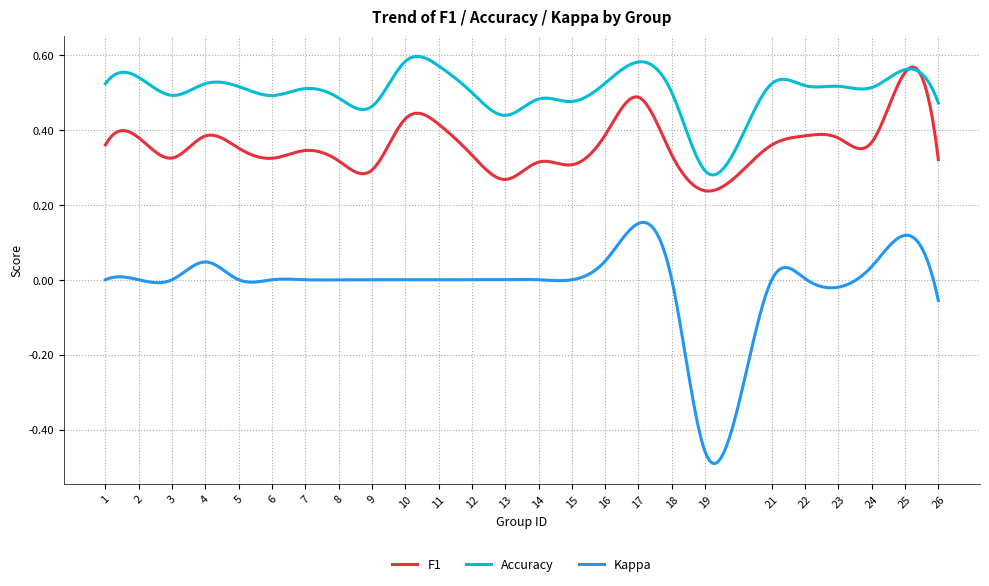

List the series in order of their overall mean, lowest first.

Kappa, F1, Accuracy